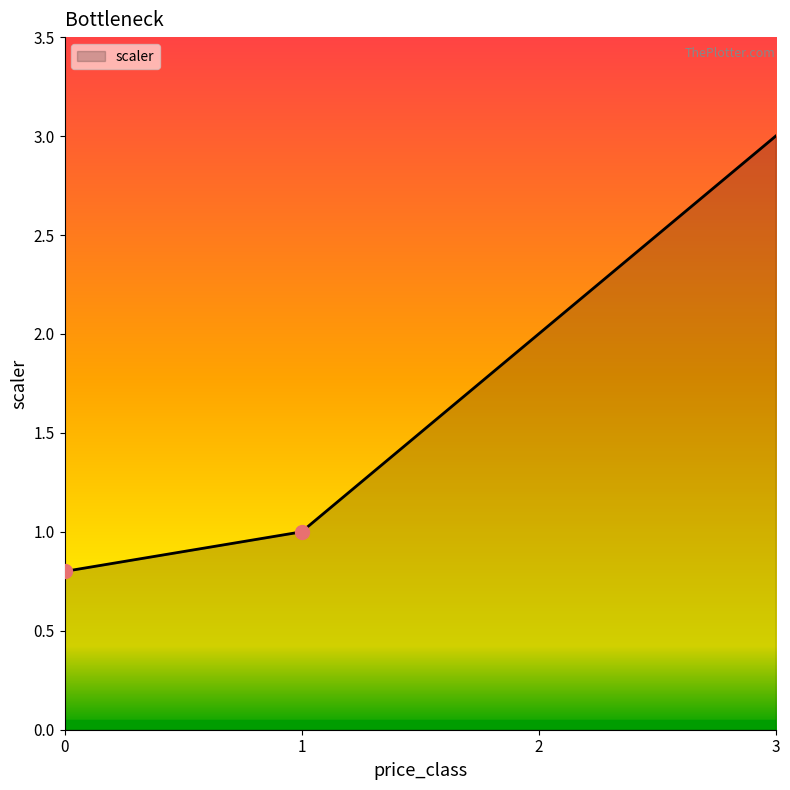

What is the ratio of the value at 2 to the value at 1?

2.0